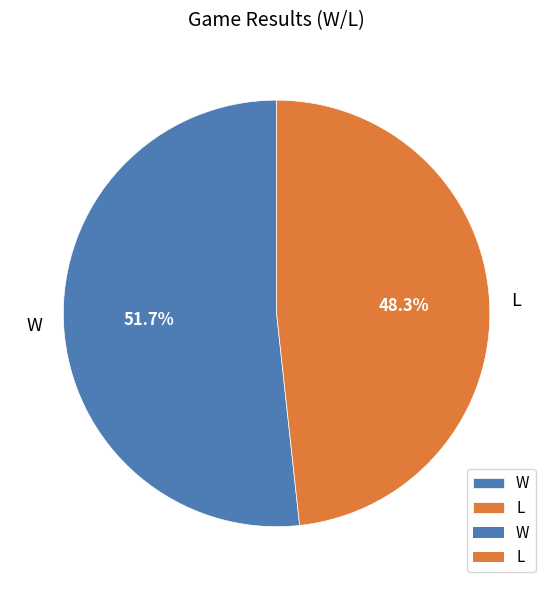

The L slice represents 48% of the pie. True or false?

True